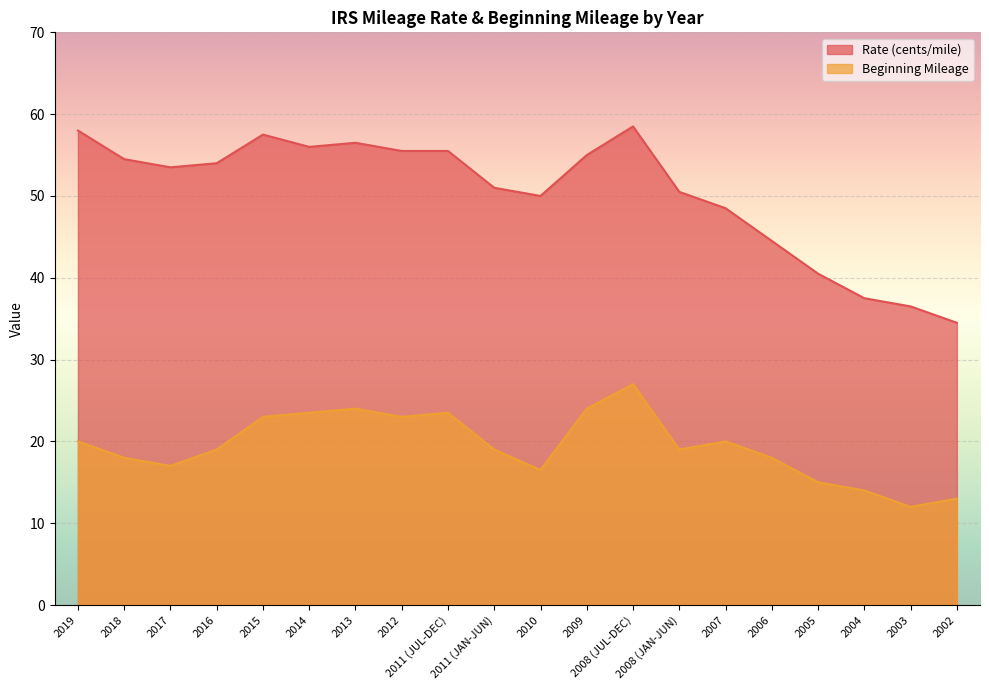

Between 2008 (JAN-JUN) and 2007, which series saw the biggest shift?

Rate (cents/mile)